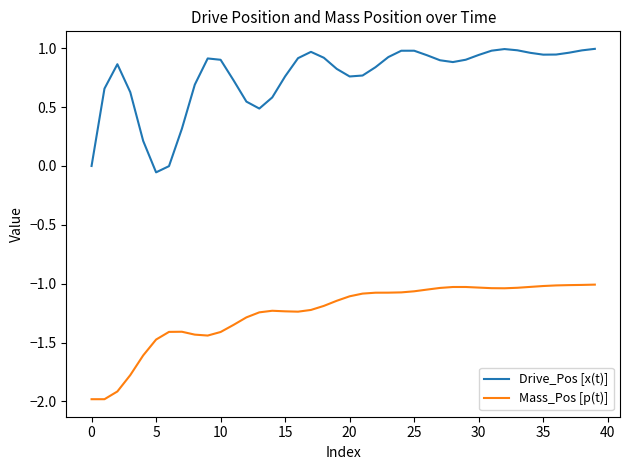

Which series has the widest spread of values?

Drive_Pos [x(t)]